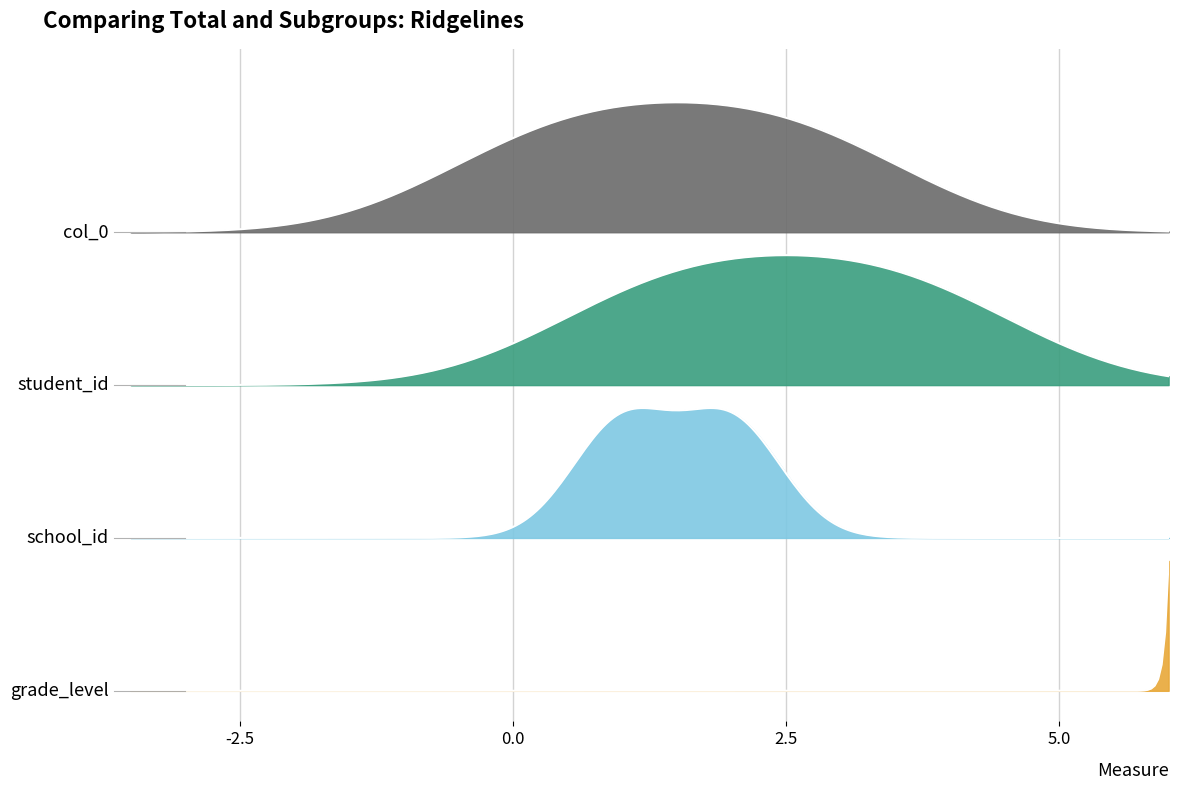

True or false: school_id and student_id intersect in this chart.

False